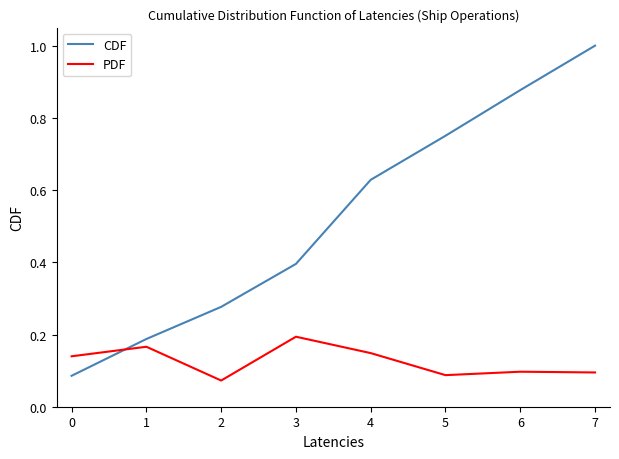

Count the number of categories in the chart.

8